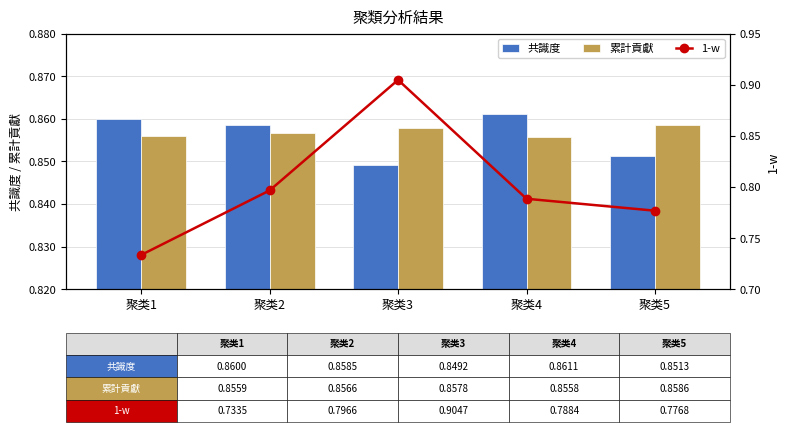

What is the total value across all series at 聚类3?

2.6